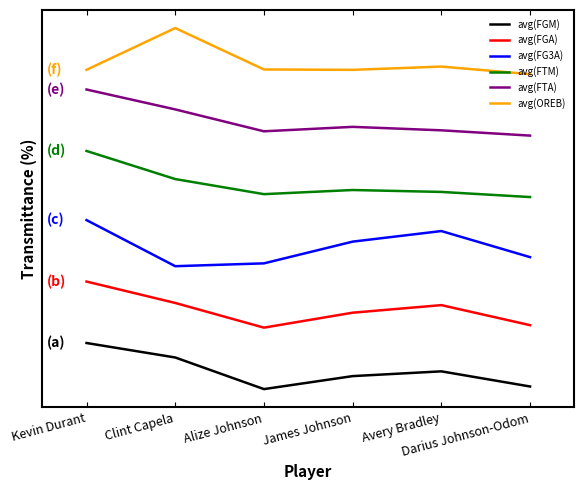

True or false: avg(FGA) and avg(FG3A) intersect in this chart.

False